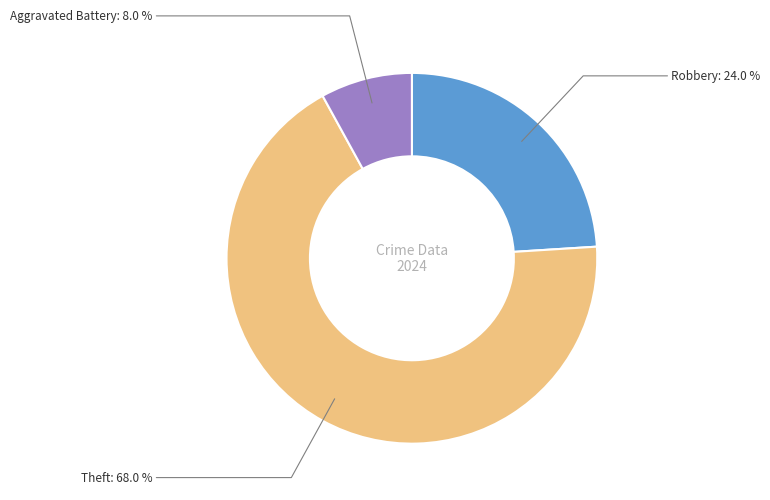

What is the smallest slice in the pie chart?

Aggravated Battery